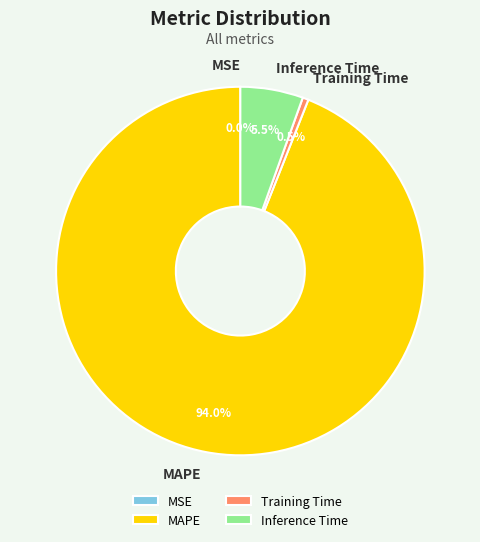

To the nearest percent, what is the difference between the largest and smallest slice percentages?

94%